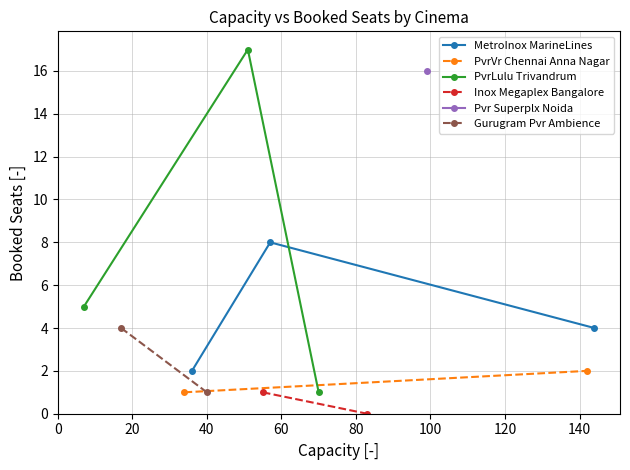

Is this an area chart (filled region under the line)?

No